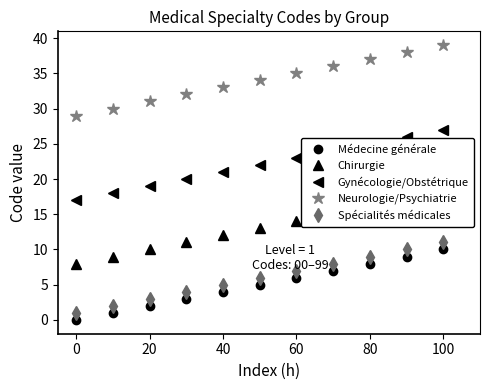

True or false: Gynécologie/Obstétrique has more than 2 interior local peaks.

False